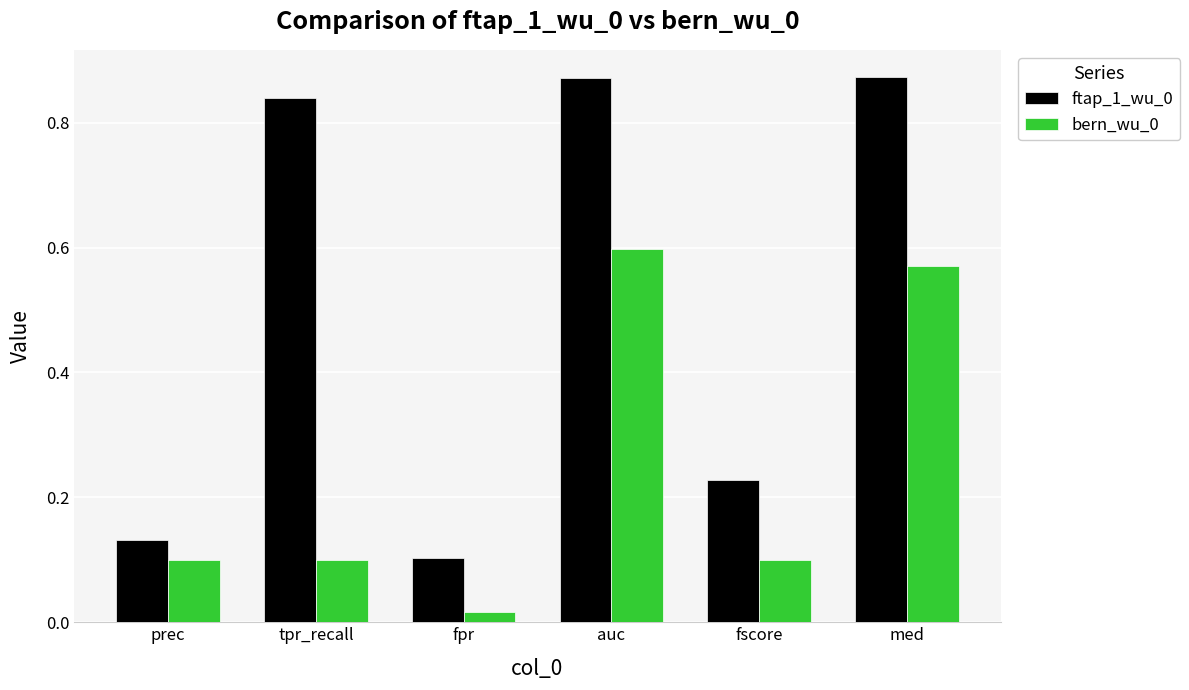

What is the label of the 6th bar from the right?

prec